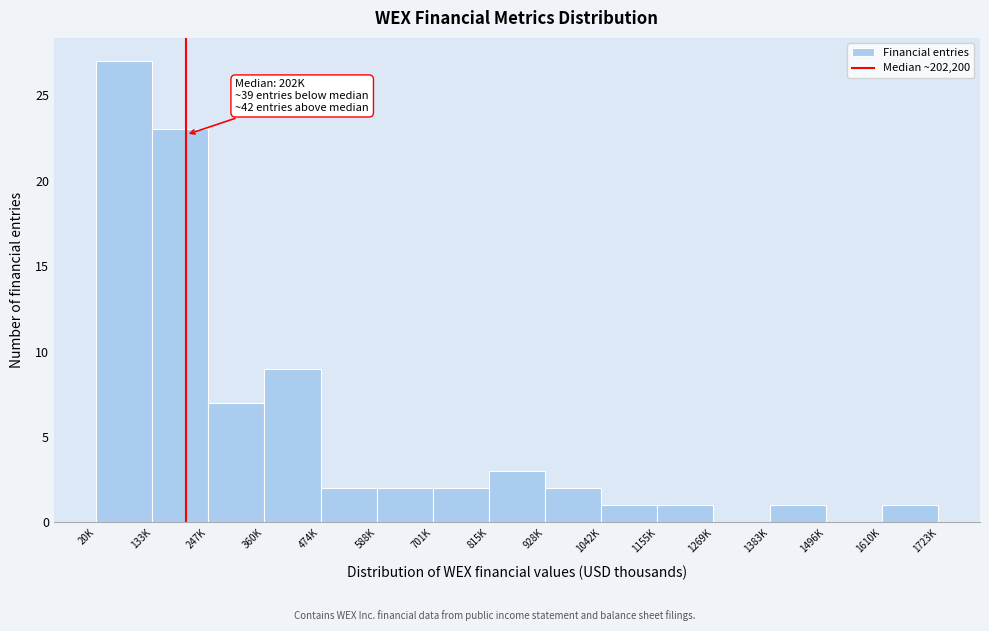

Reading left to right, transcribe all the data shown in this chart.

20K=27	133K=23	247K=7	360K=9	474K=2	588K=2	701K=2	815K=3	928K=2	1042K=1	1155K=1	1269K=0	1383K=1	1496K=0	1610K=1